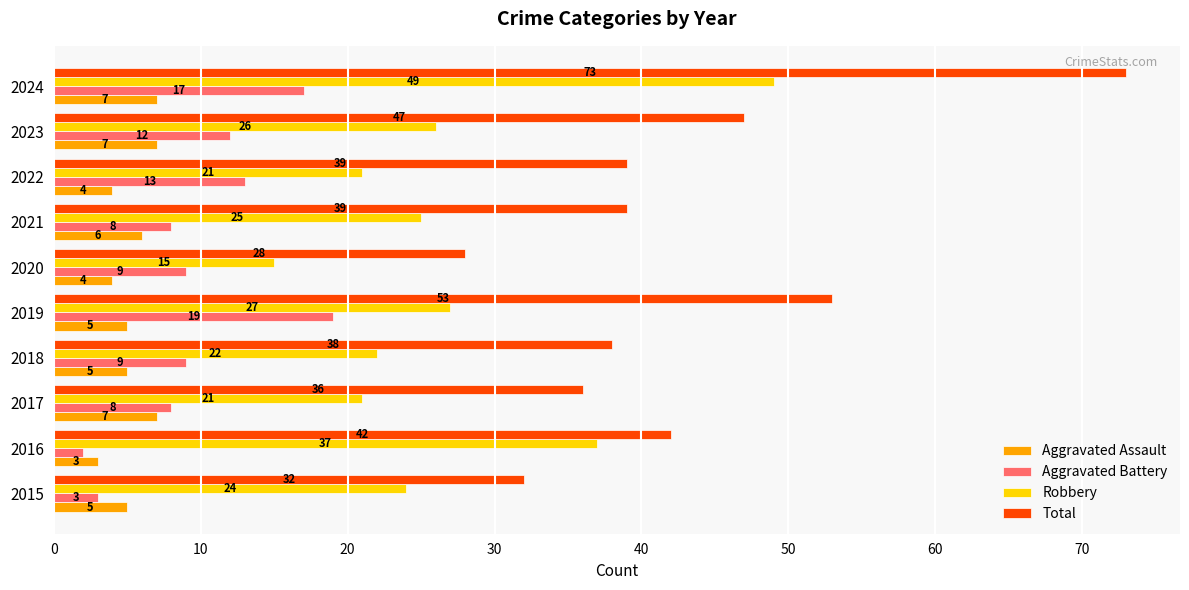

What is the average value of the Robbery series?

27